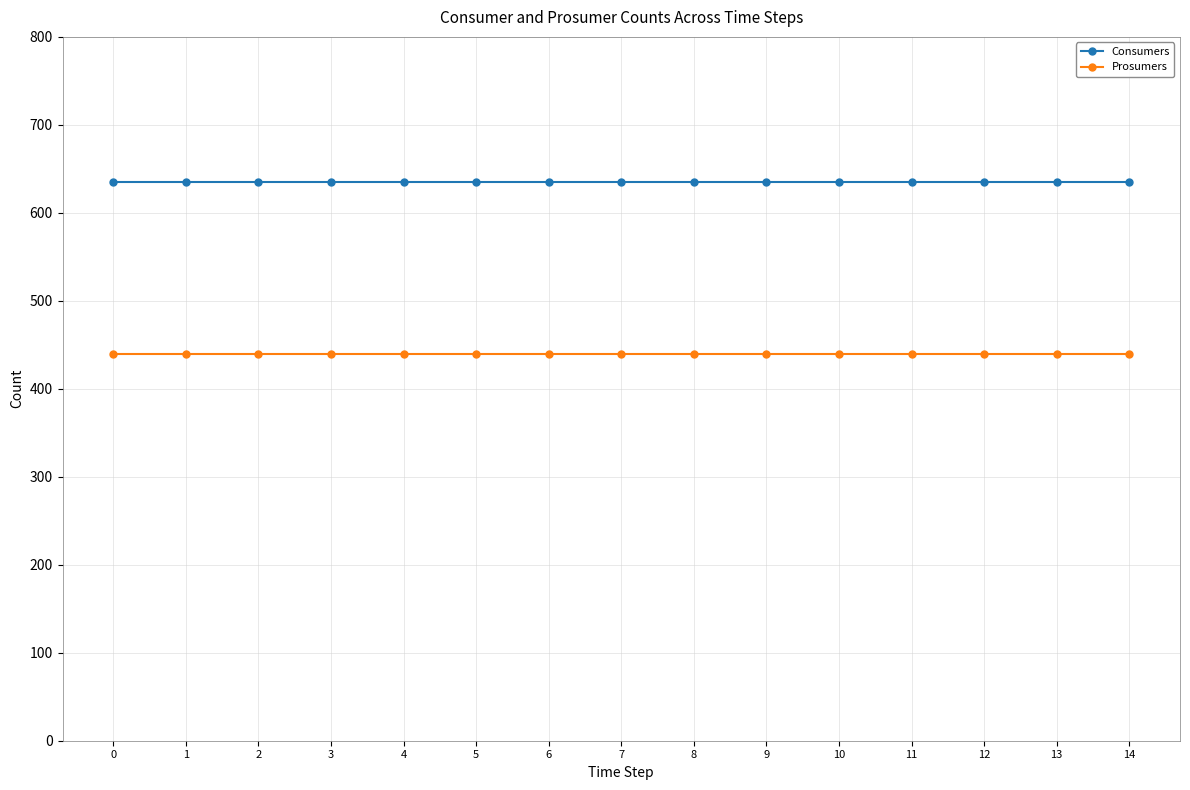

What value does the Consumers series have at 11?

635